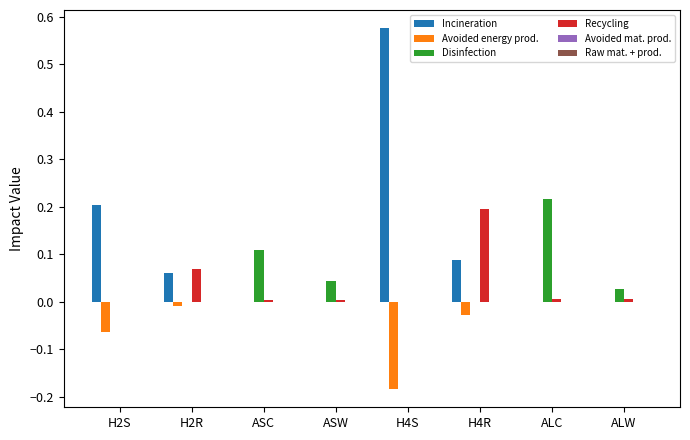

How many data points does each series have?

8